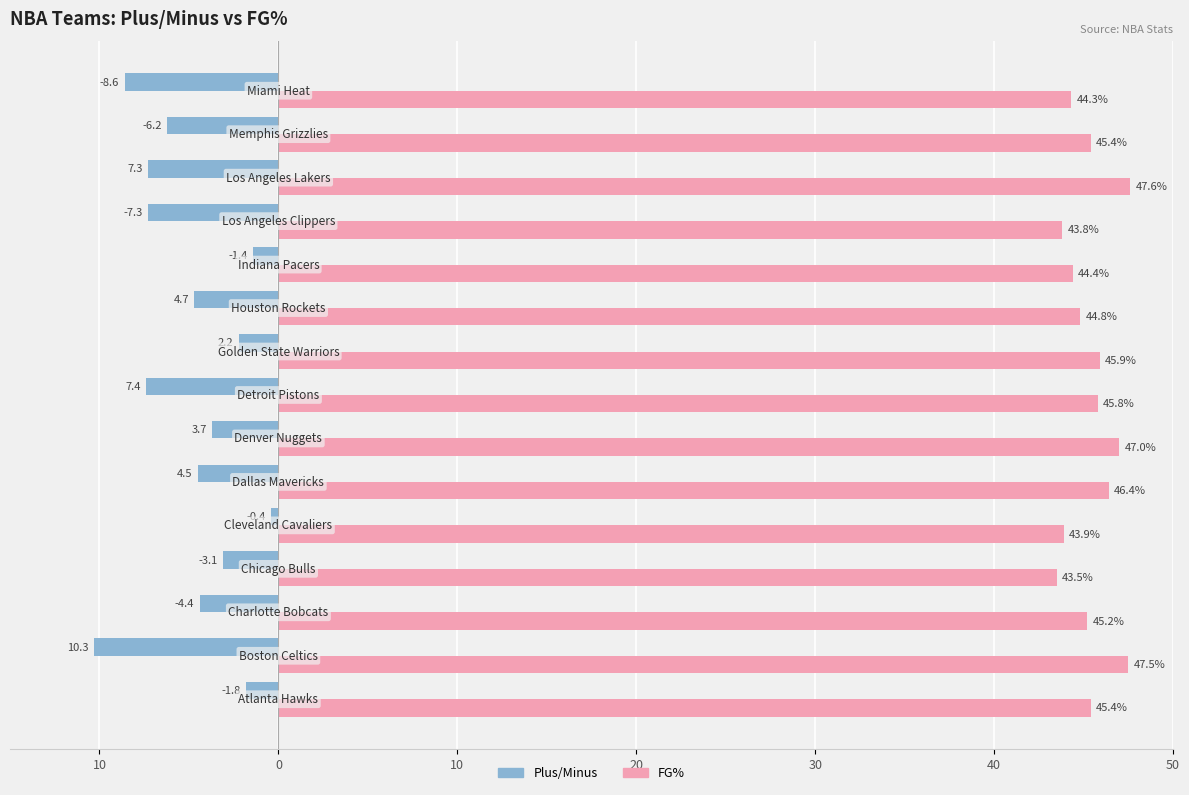

What are all the series names shown in the legend?

Plus/Minus, FG%